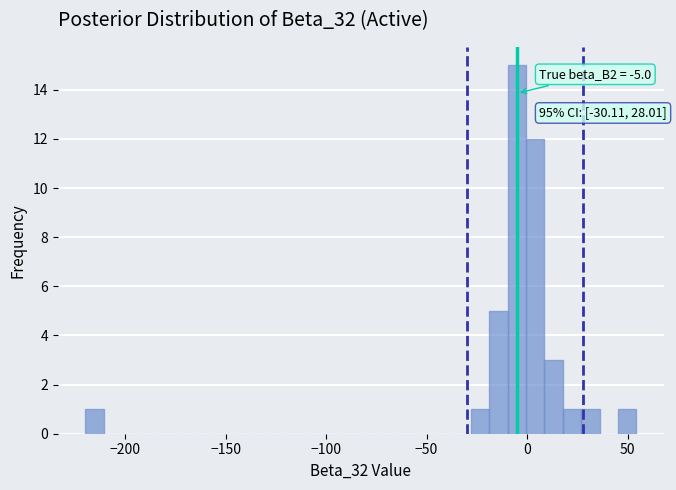

Read against the x-axis, roughly where is the centre of the tallest bar?

-5